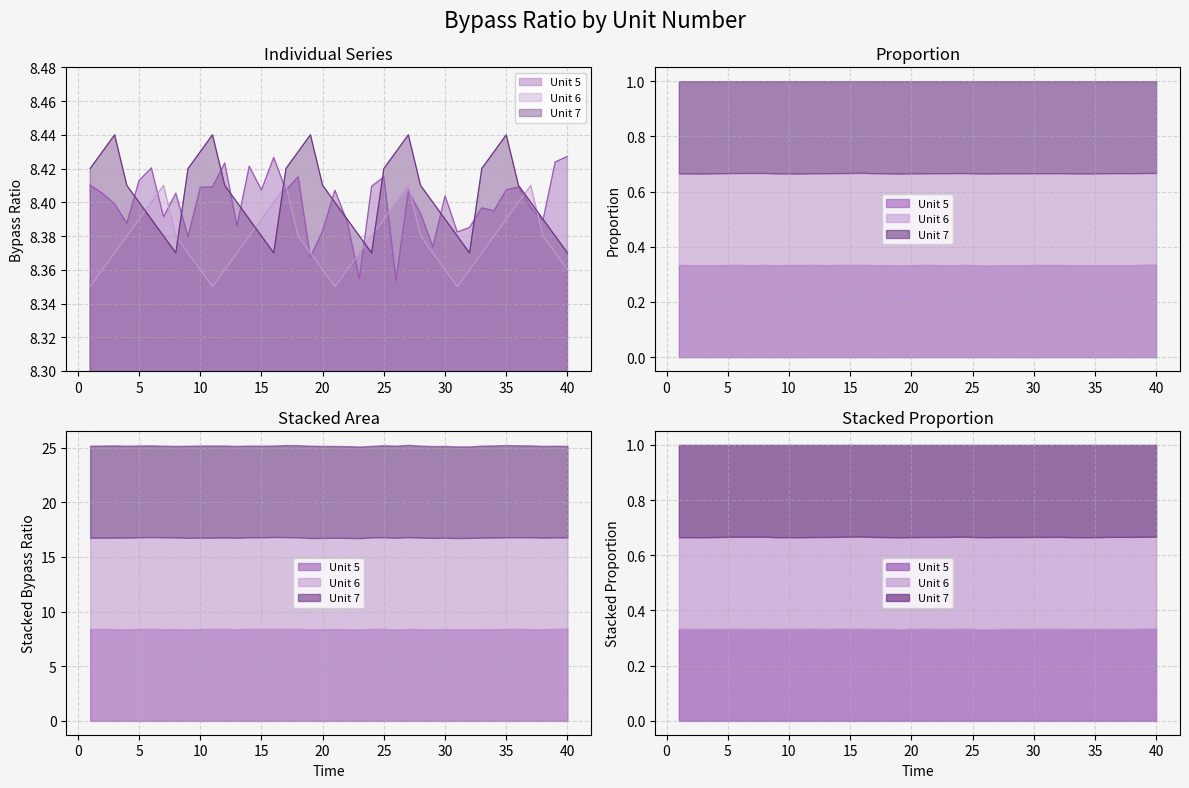

What is the sum of the Unit 5 values at 21 and 19?

16.8